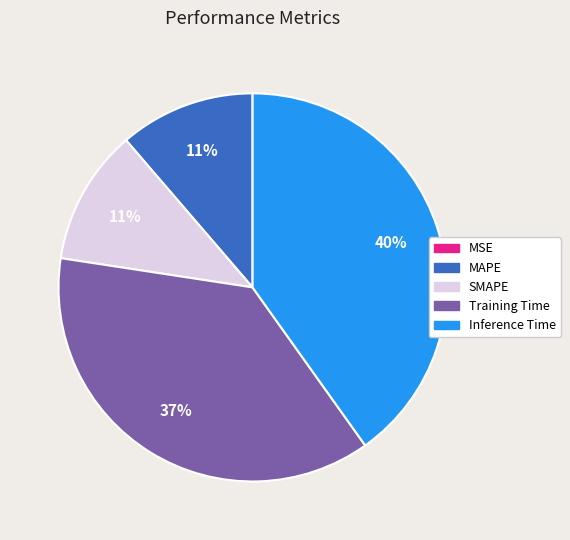

Is the sum of Inference Time and Training Time greater than half?

Yes